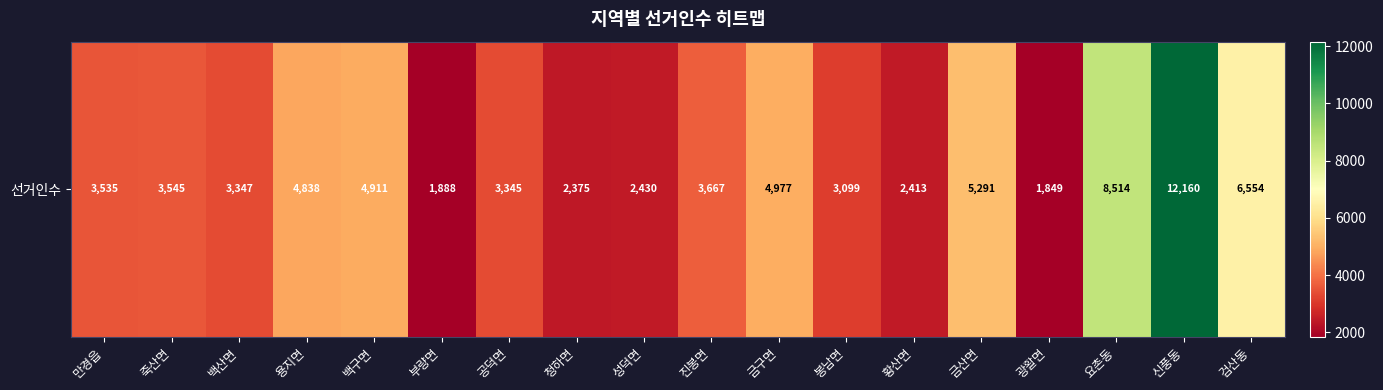

What is the sum of the values at 죽산면 and 공덕면?

6890